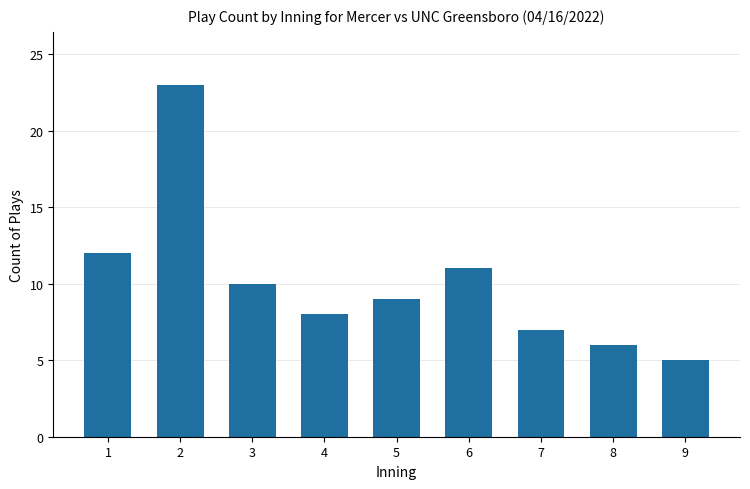

Reading left to right, what are all the values shown in this chart?

12	23	10	8	9	11	7	6	5